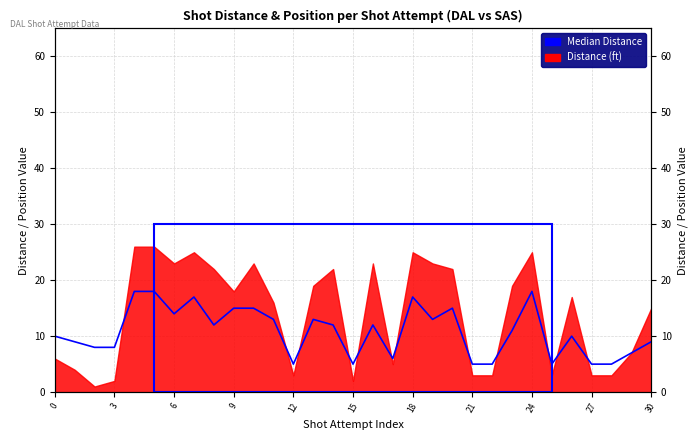

At which category does the chart reach its peak across all series?

12